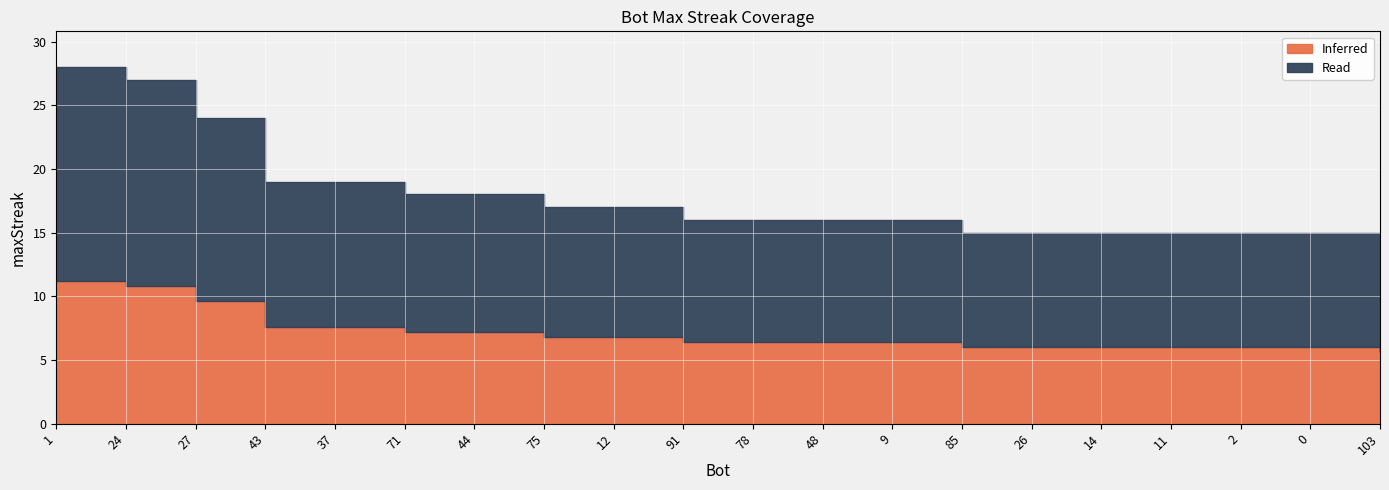

Is it true that the value at 0 is 15?

True